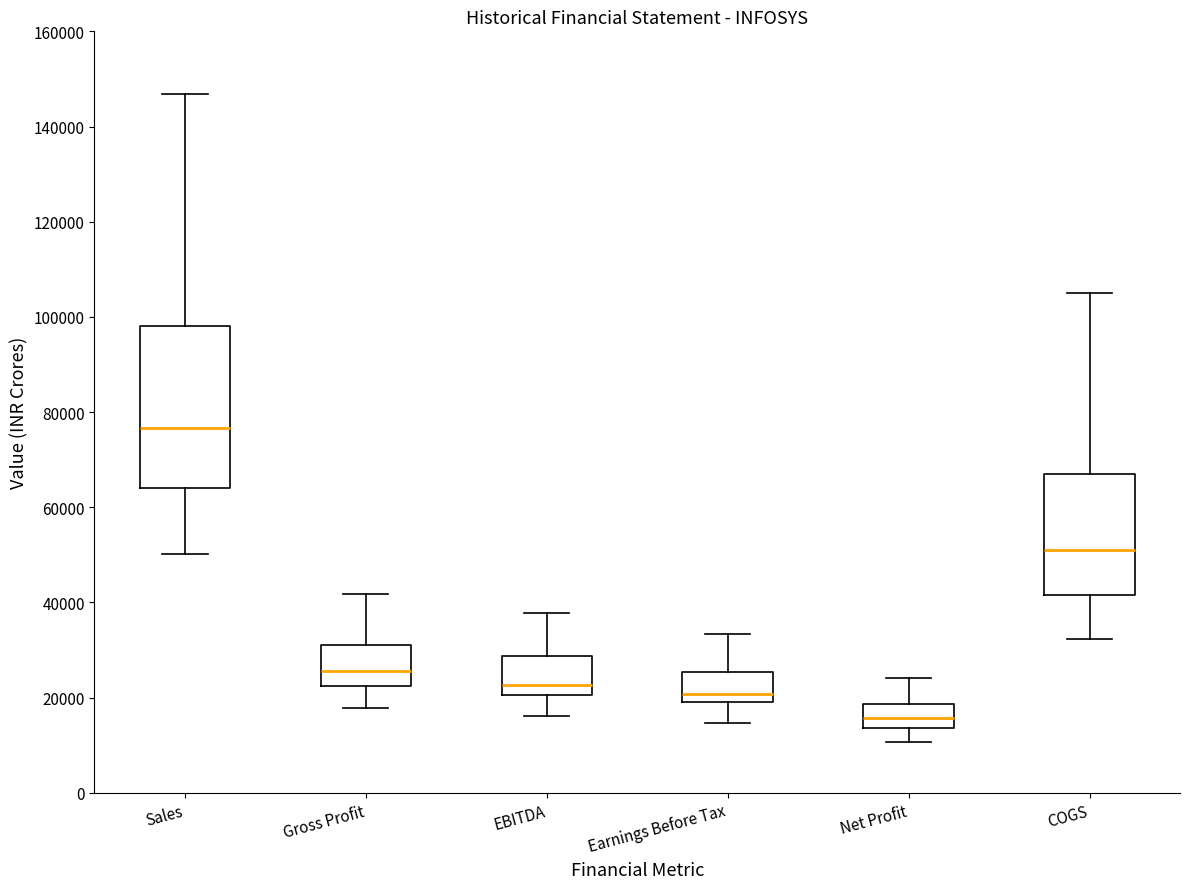

Comparing the boxes themselves (not the whiskers), which one is the tallest?

Sales